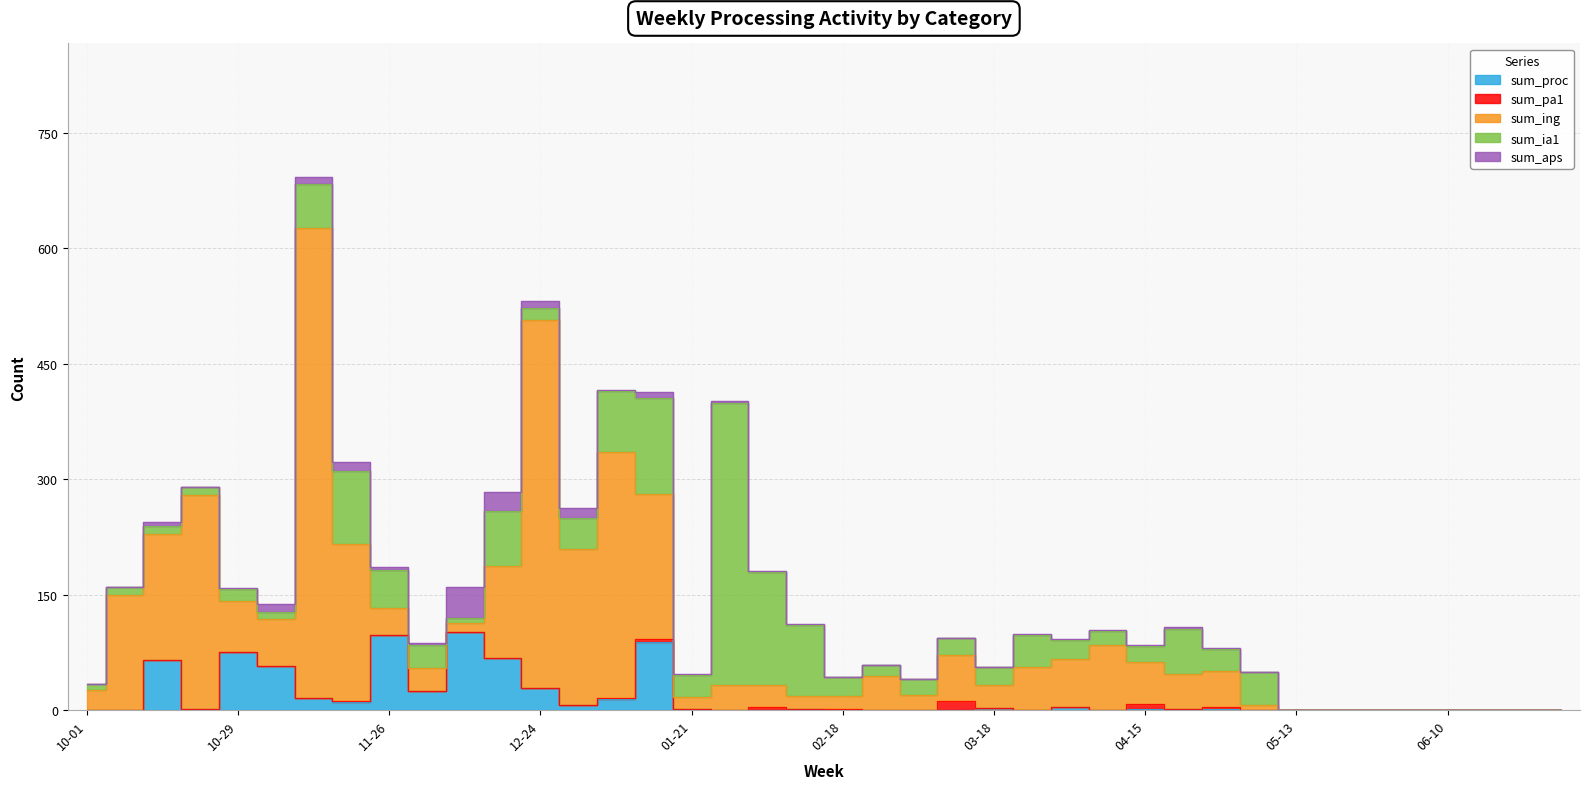

In sum_ing, how many points are lower than both neighbors (excluding endpoints)?

7